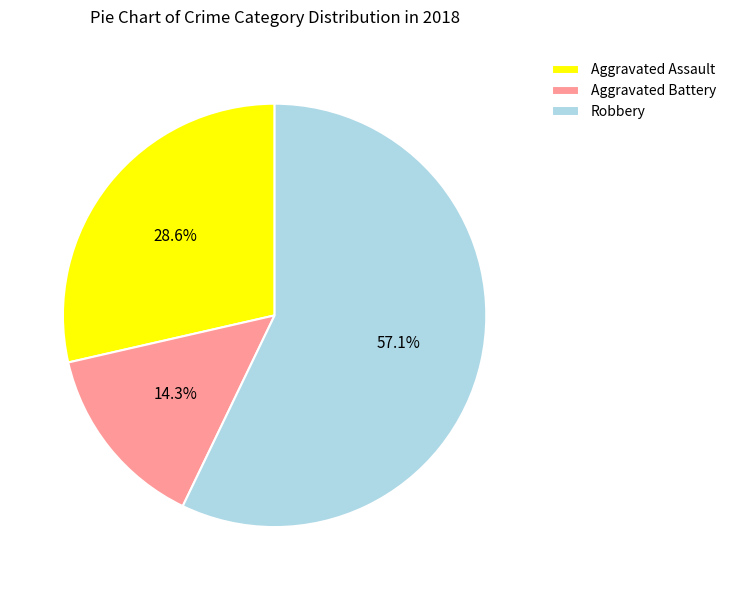

Is there a majority slice in this chart?

Yes